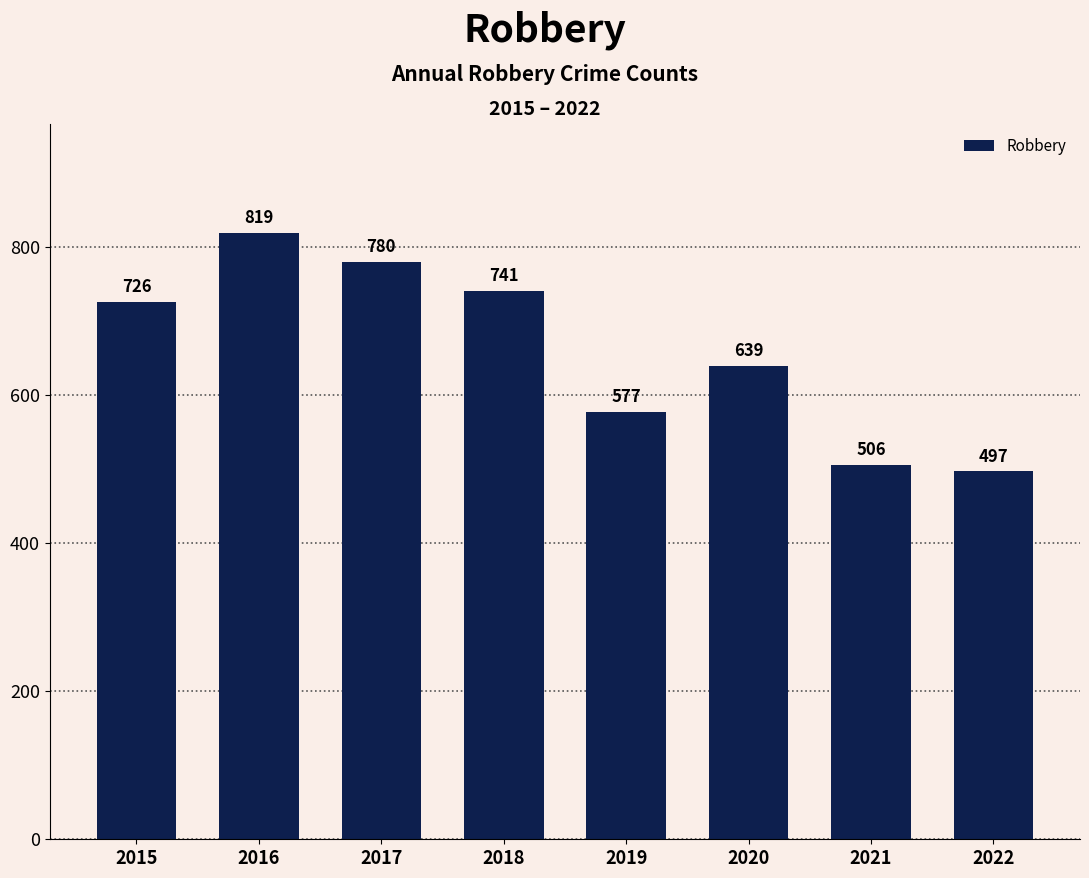

Approximately how many times larger is the value at 2022 compared to 2018?

0.7